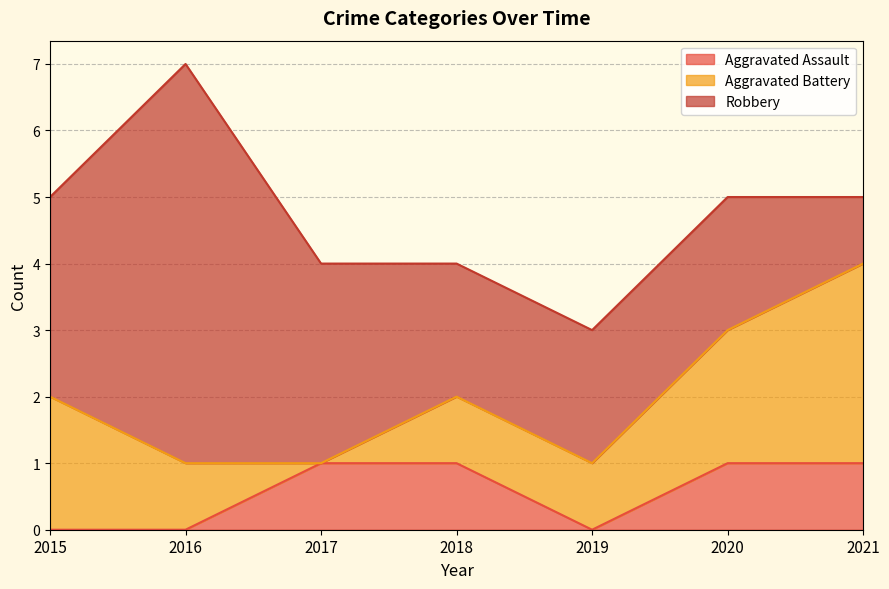

At which category does Aggravated Battery reach its first local valley?

2017